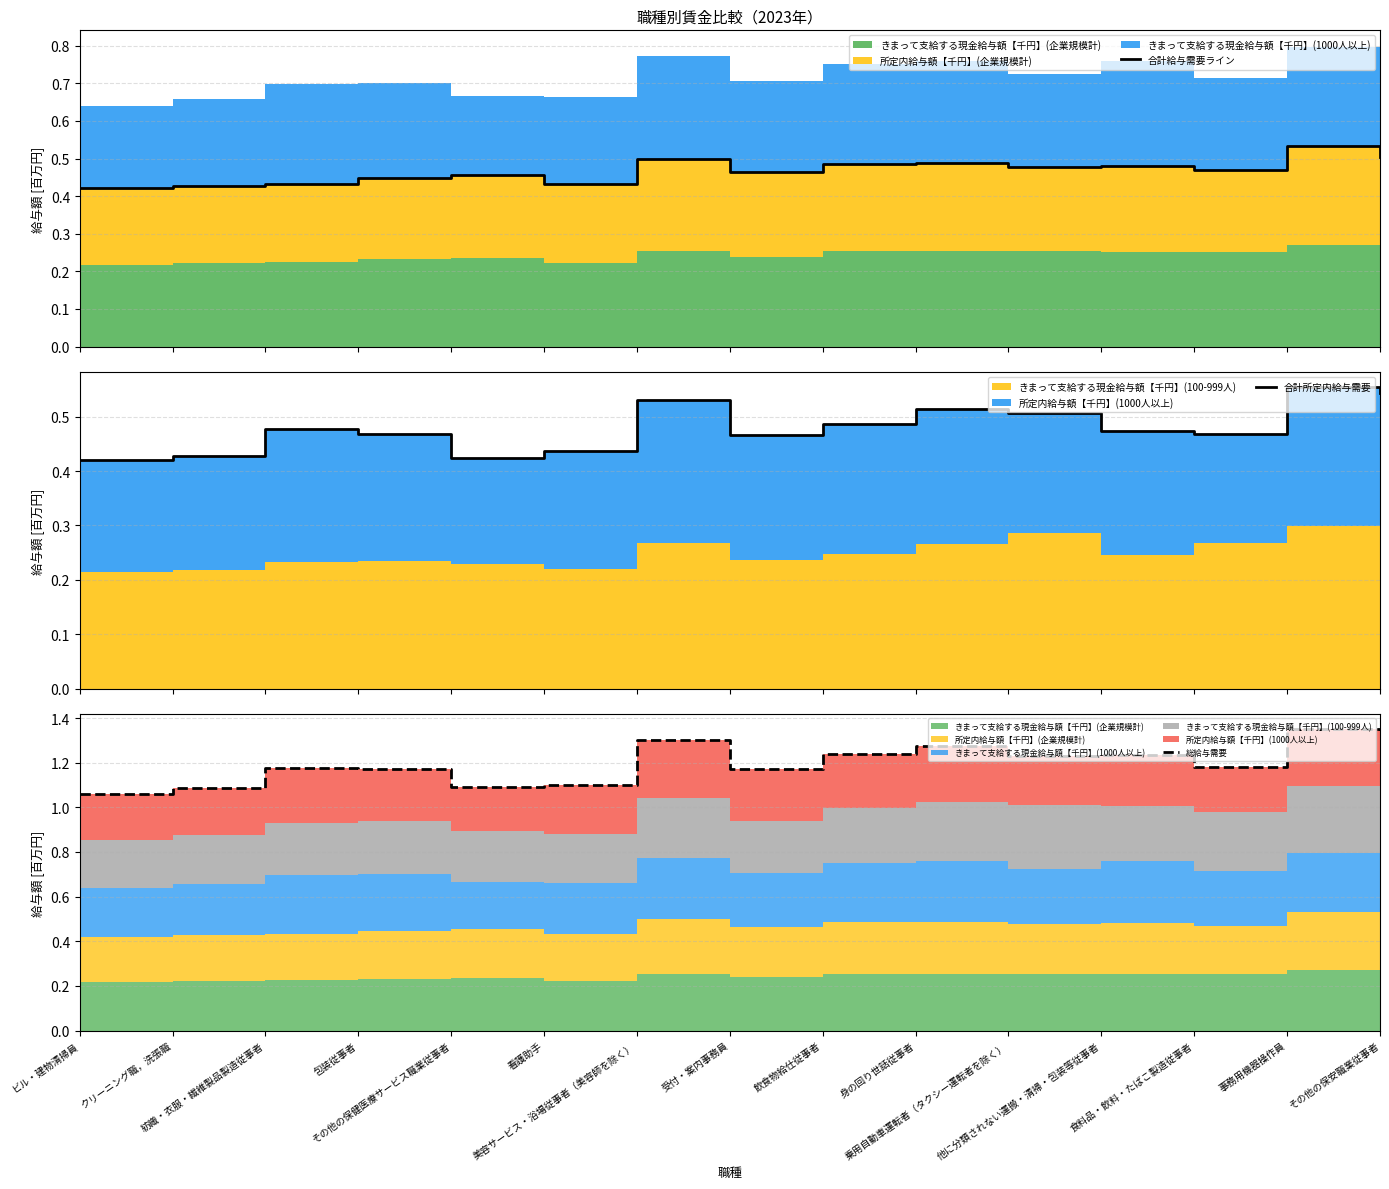

Reading left to right, extract all data points from this chart.

合計給与需要ライン: 0.4	0.4	0.4	0.4	0.5	0.4	0.5	0.5	0.5	0.5	0.5	0.5	0.5	0.5	0.5
合計所定内給与需要: 0.4	0.4	0.5	0.5	0.4	0.4	0.5	0.5	0.5	0.5	0.5	0.5	0.5	0.6	0.5
総給与需要: 1.1	1.1	1.2	1.2	1.1	1.1	1.3	1.2	1.2	1.3	1.2	1.2	1.2	1.3	1.3